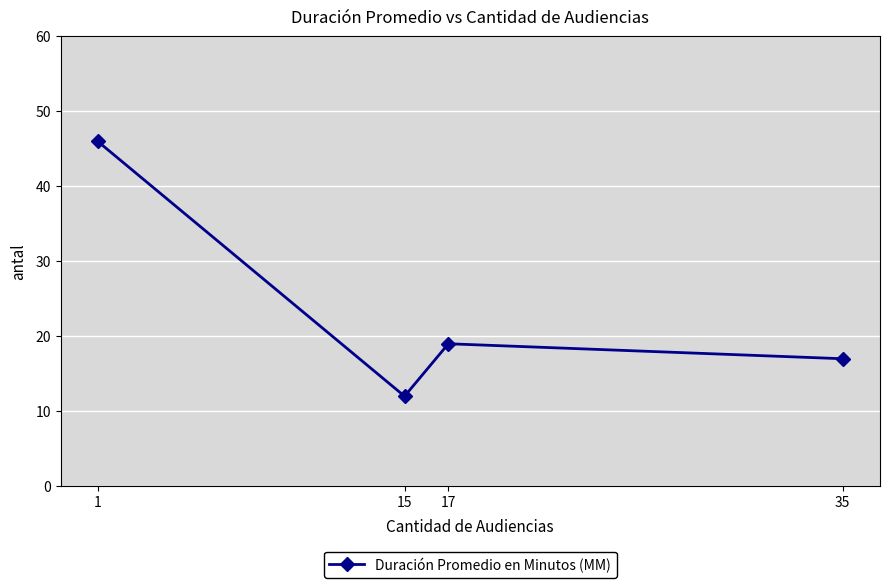

What is the change in value from 1 to 17?

-27